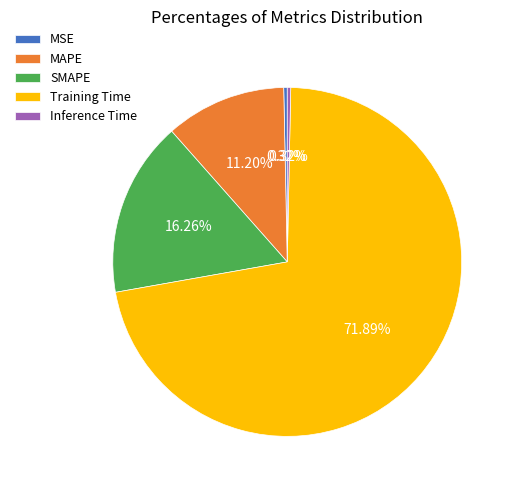

Count the number of slices in the pie.

5